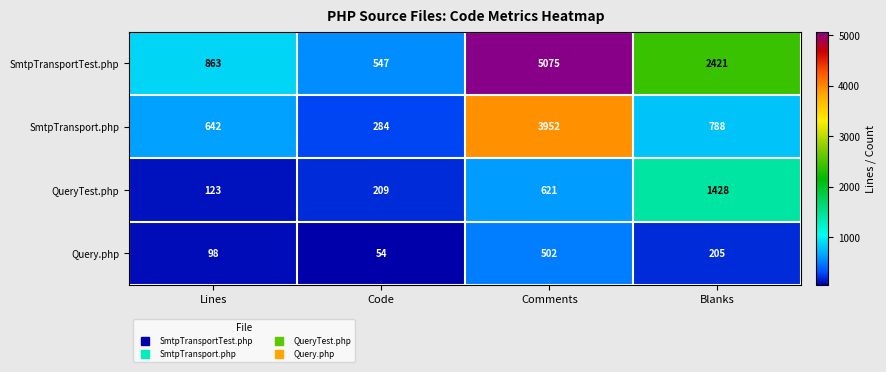

How many data points does each series have?

4